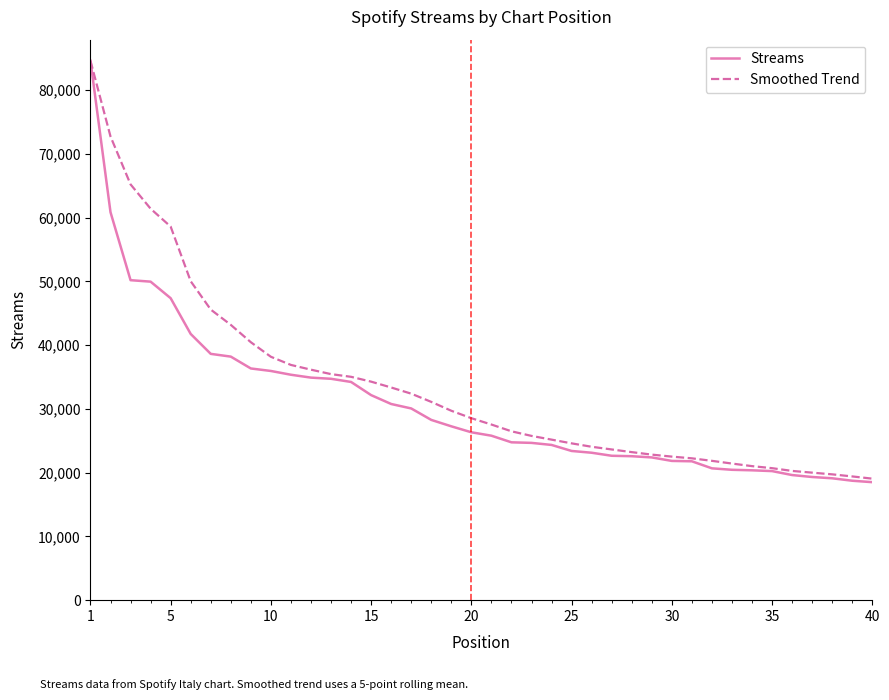

Which series has the largest range (max minus min)?

Streams